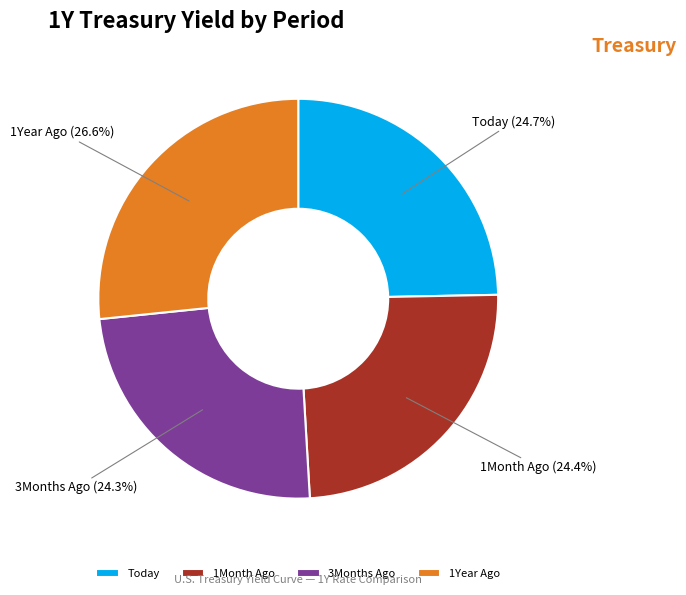

True or false: 3Months Ago accounts for 13% of the total.

False